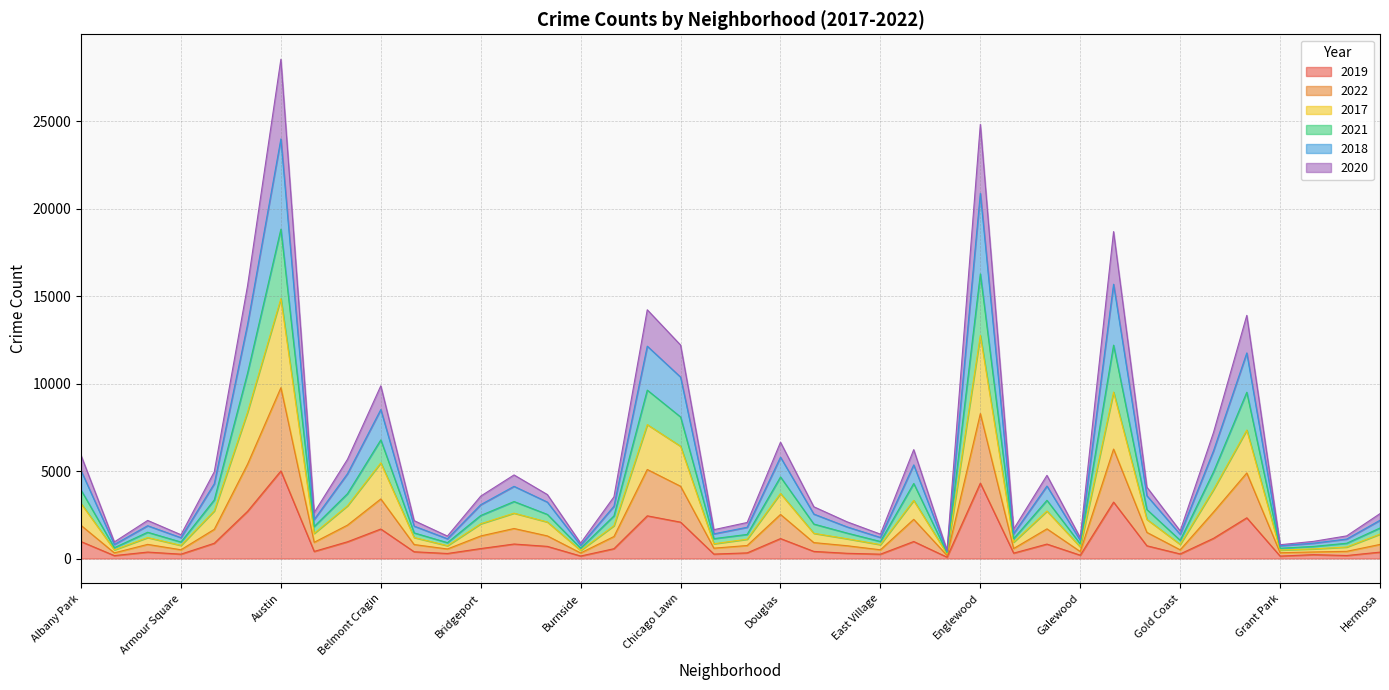

What are all the series names shown in the legend?

2019, 2022, 2017, 2021, 2018, 2020